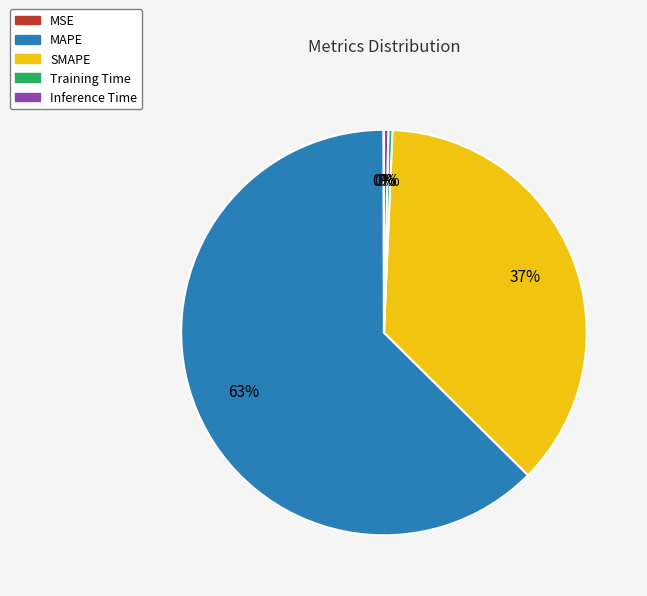

Which category has the biggest portion of the pie?

MAPE